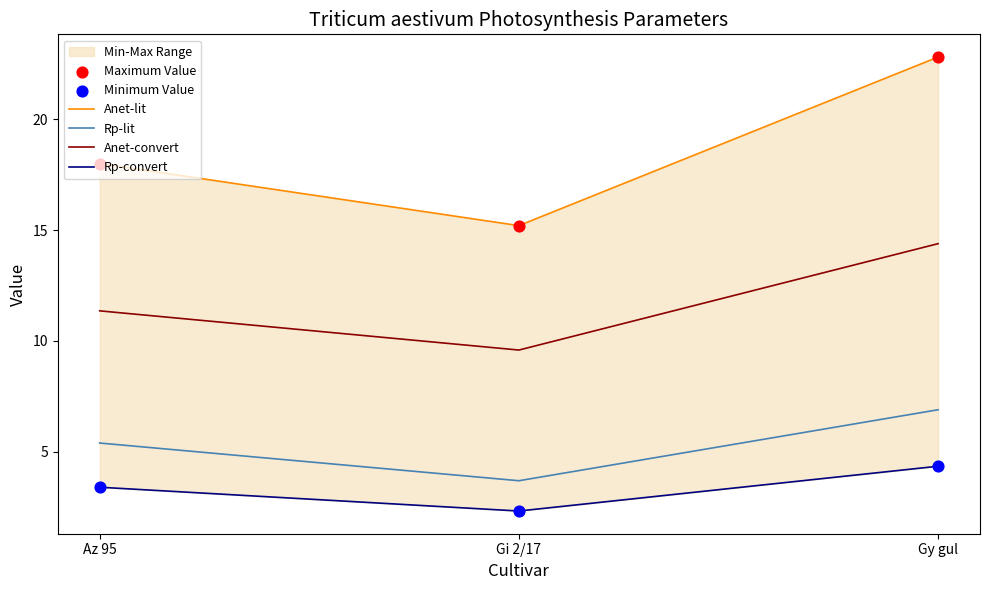

Which series reaches the minimum Y coordinate?

Rp-convert